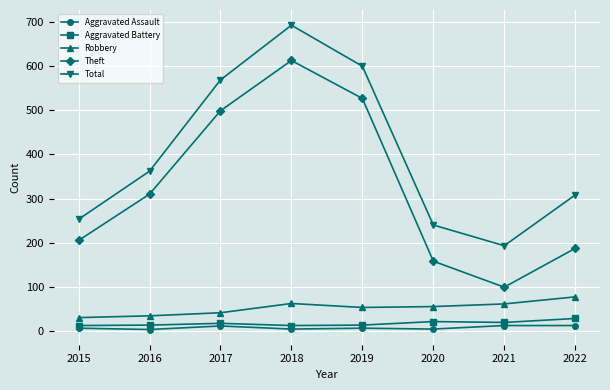

What is the lowest value of the Aggravated Battery series?

12